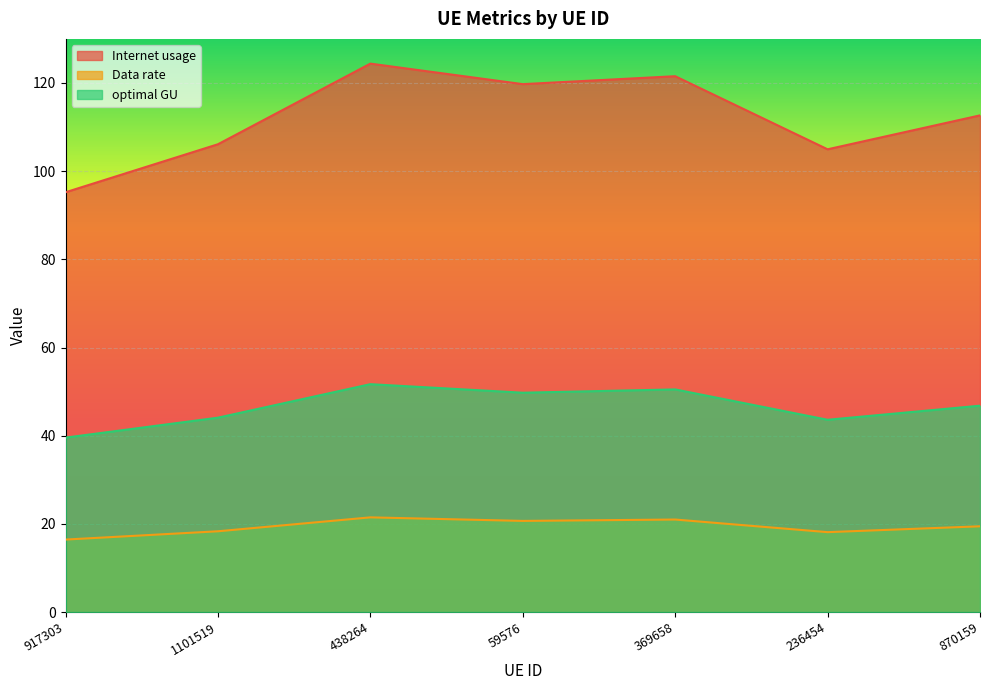

What is the difference between the maximum and minimum values in the Internet usage series?

29.2